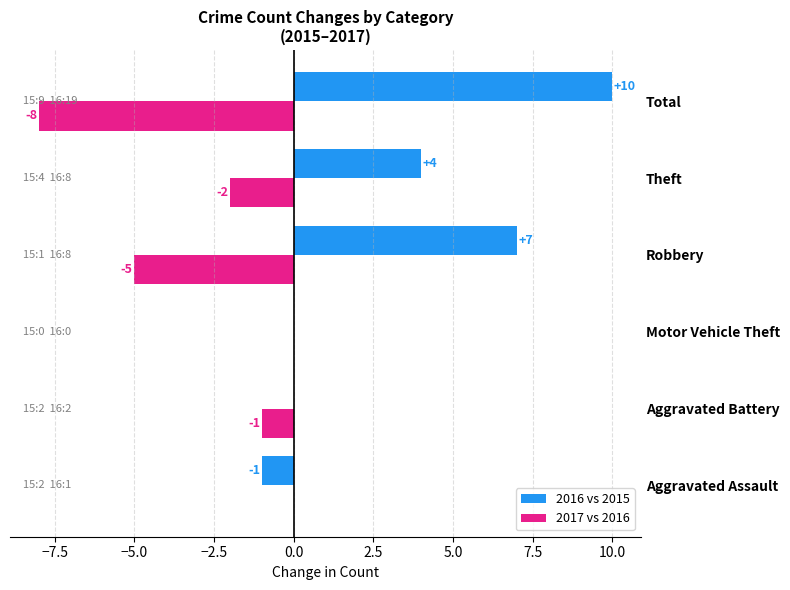

Which series changed the most between Aggravated Assault and Theft?

2016 vs 2015